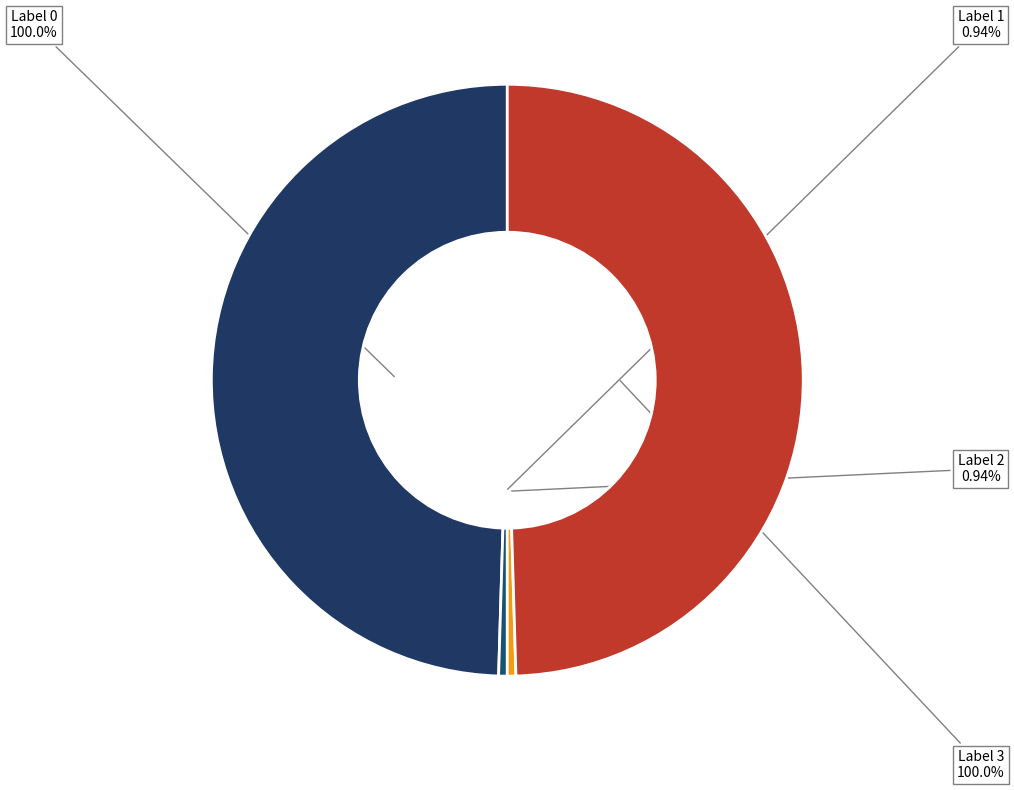

Does any single category account for the majority?

No